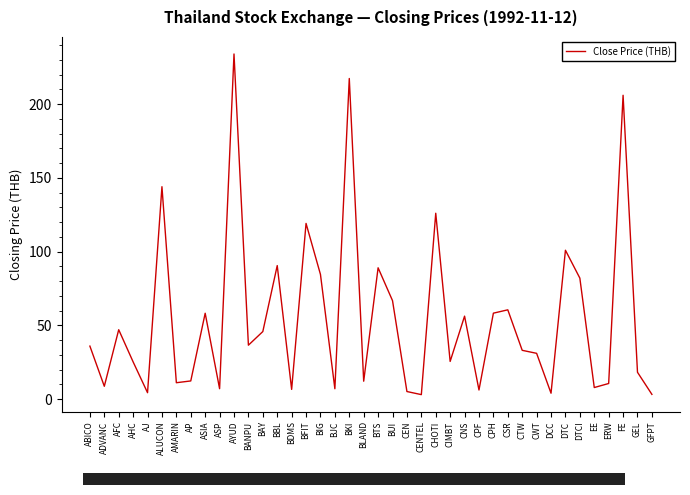

What is the change in value from CWT to DTCI?

+51.0